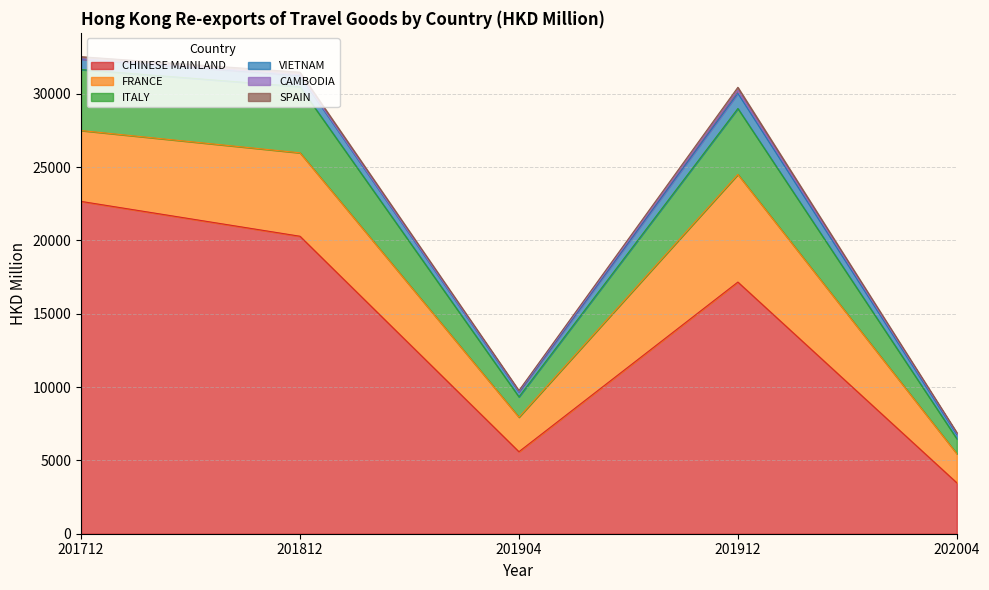

What is the maximum value shown in the chart?

22662.7